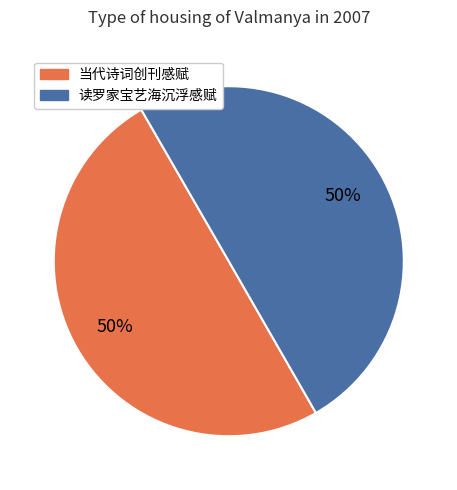

To the nearest percent, what is the average slice percentage?

50%